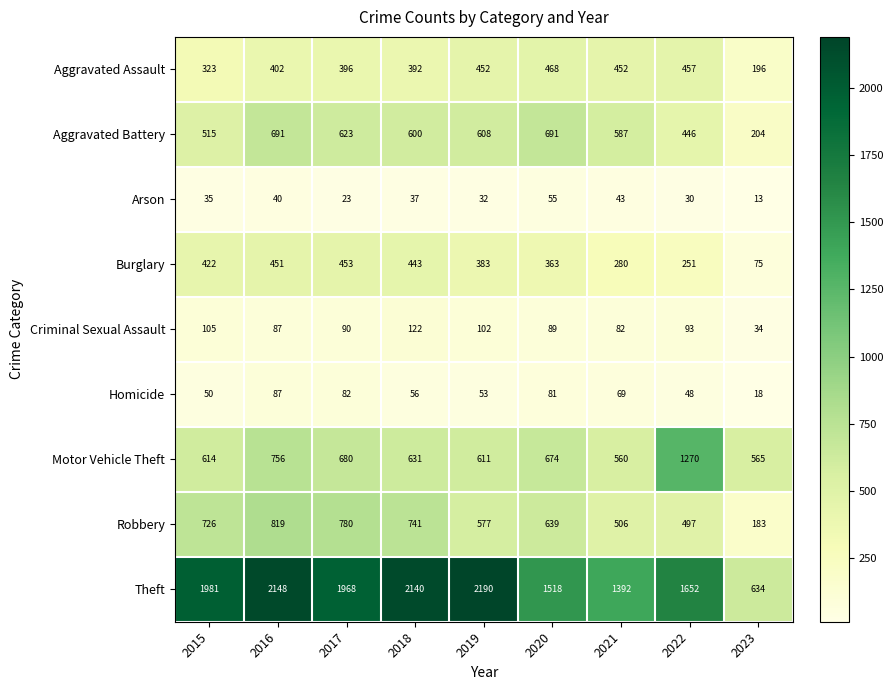

What is the approximate value of Burglary at 2021?

280